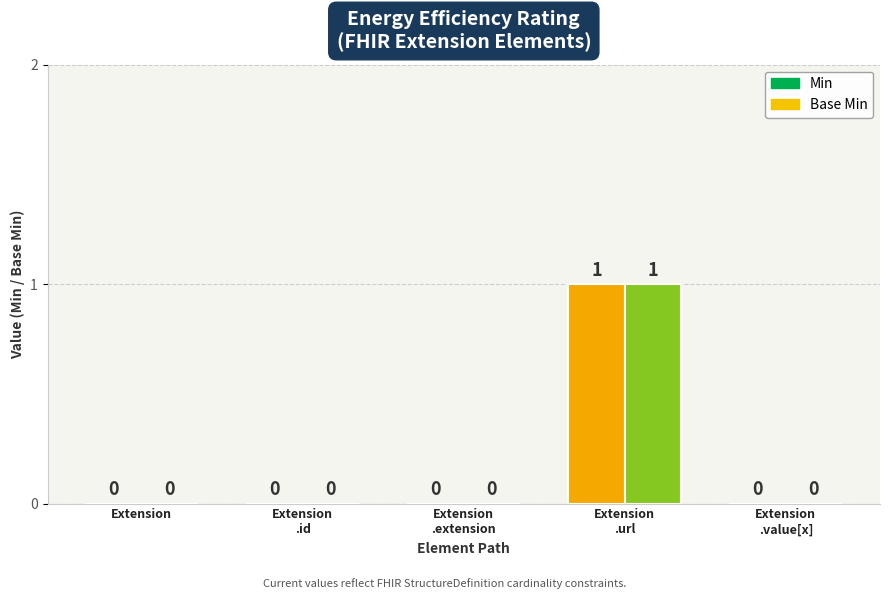

Count the number of data series in this chart.

2